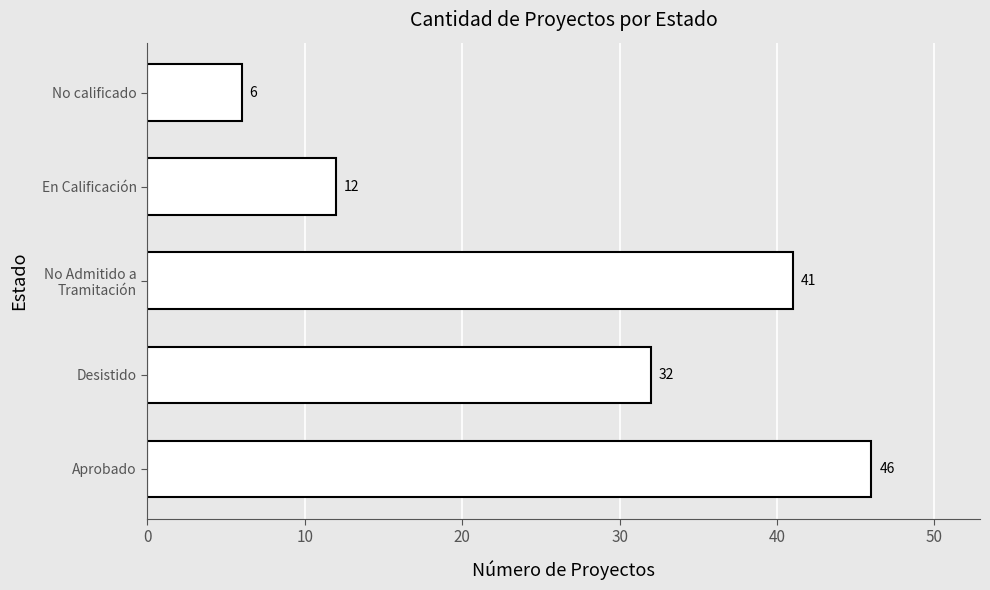

Where is the data nearest to the value 26?

Desistido